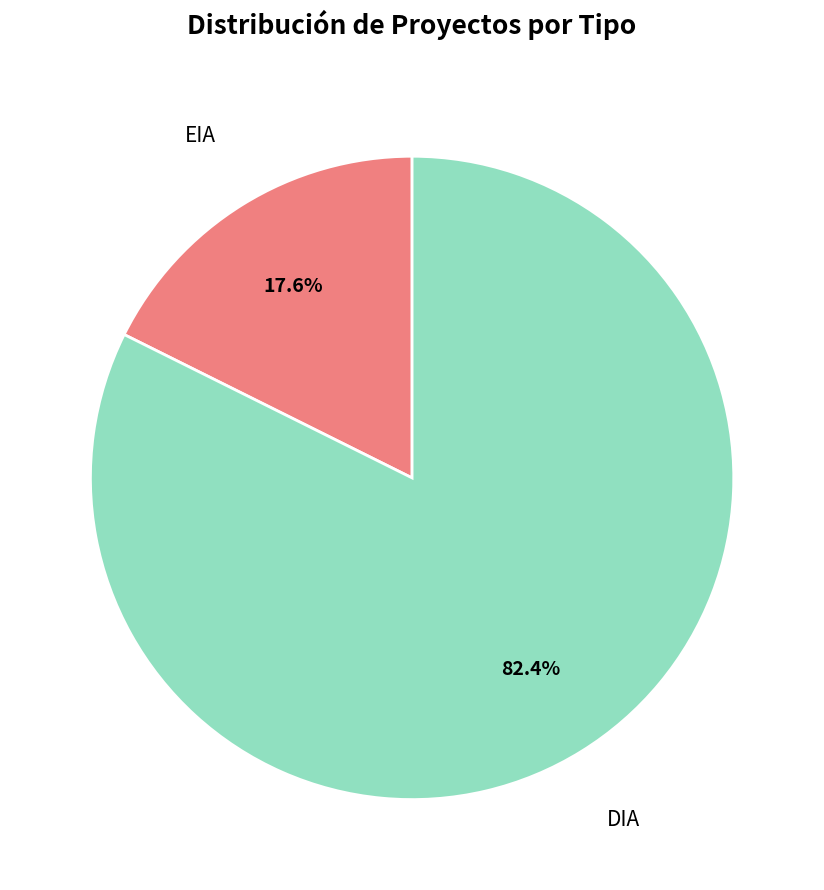

Which category accounts for the majority?

DIA